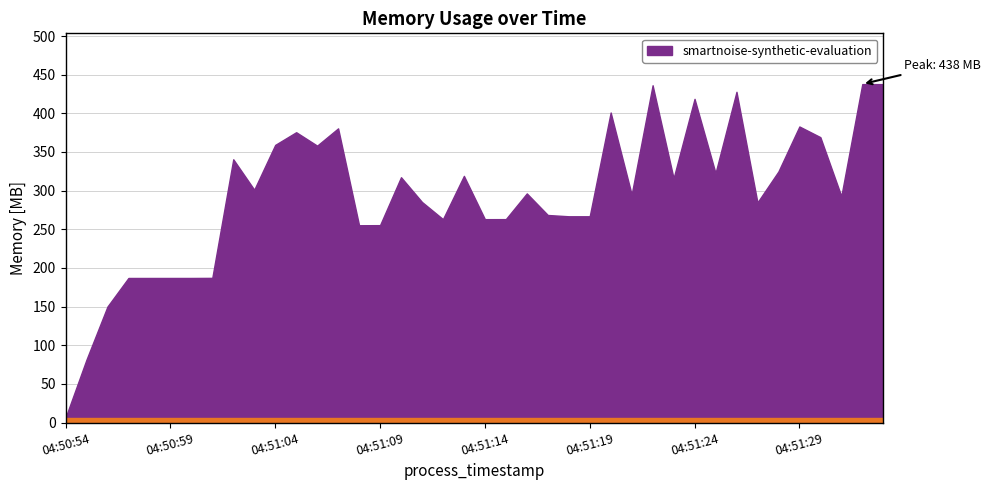

What is the value of the 38th point from the left?

307048448